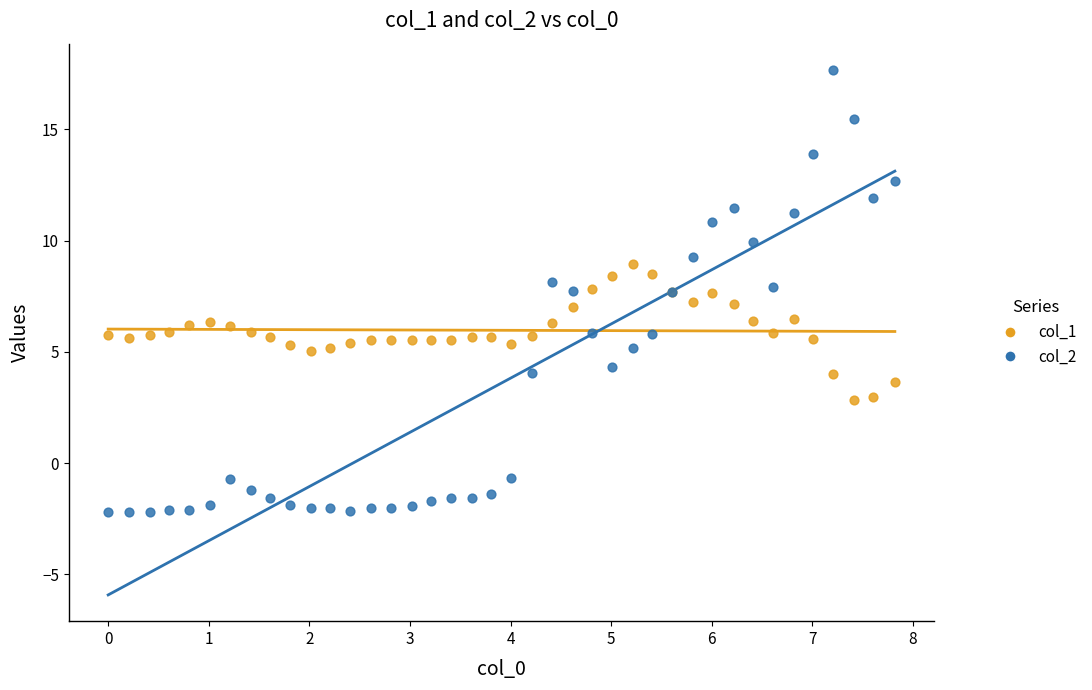

Which series has the widest spread of Y values?

col_2